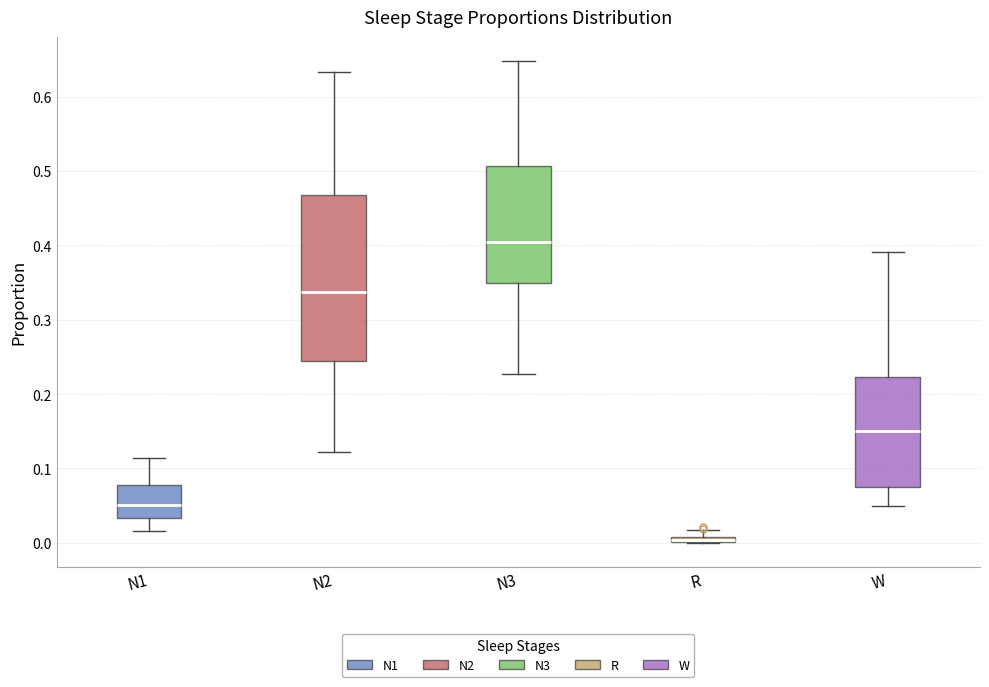

Where is the lower edge of the box for N1 on the y-axis? The values are not printed on the chart, so give them approximately, as read against the axis.

0.03